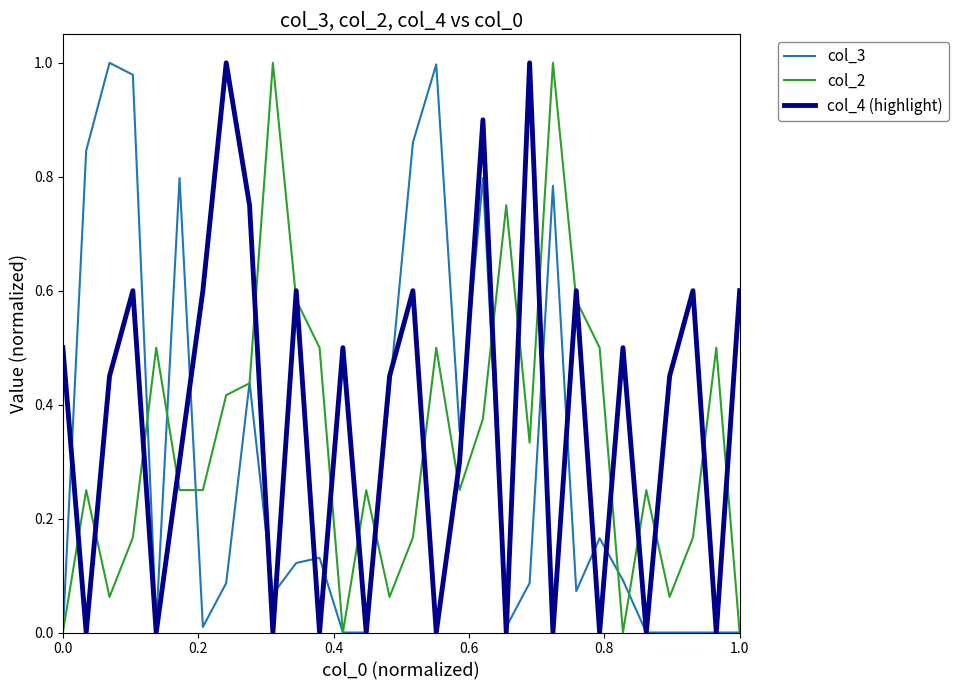

Which series ends up on top after the final intersection of col_4 (highlight) and col_2?

col_4 (highlight)